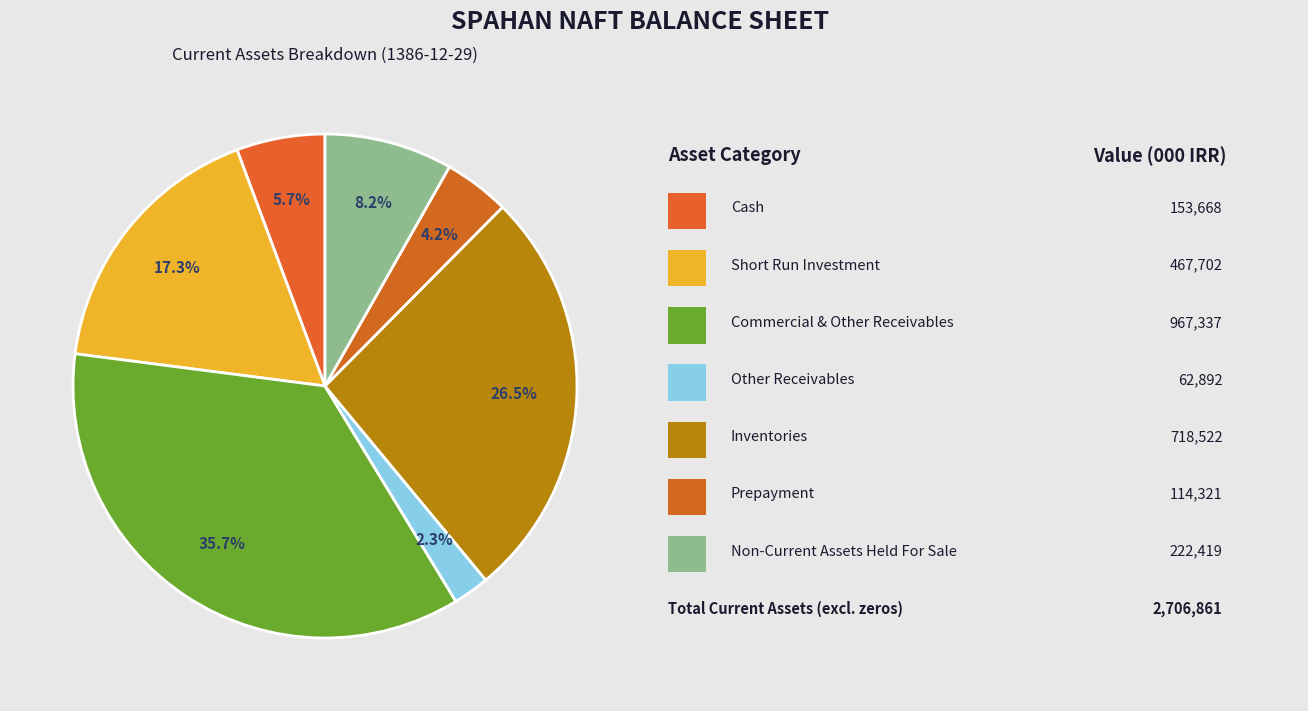

How many segments does this pie chart have?

7